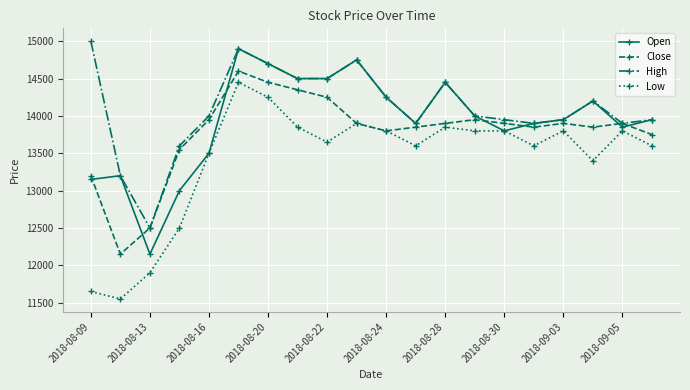

What are all the series names shown in the legend?

Open, Close, High, Low